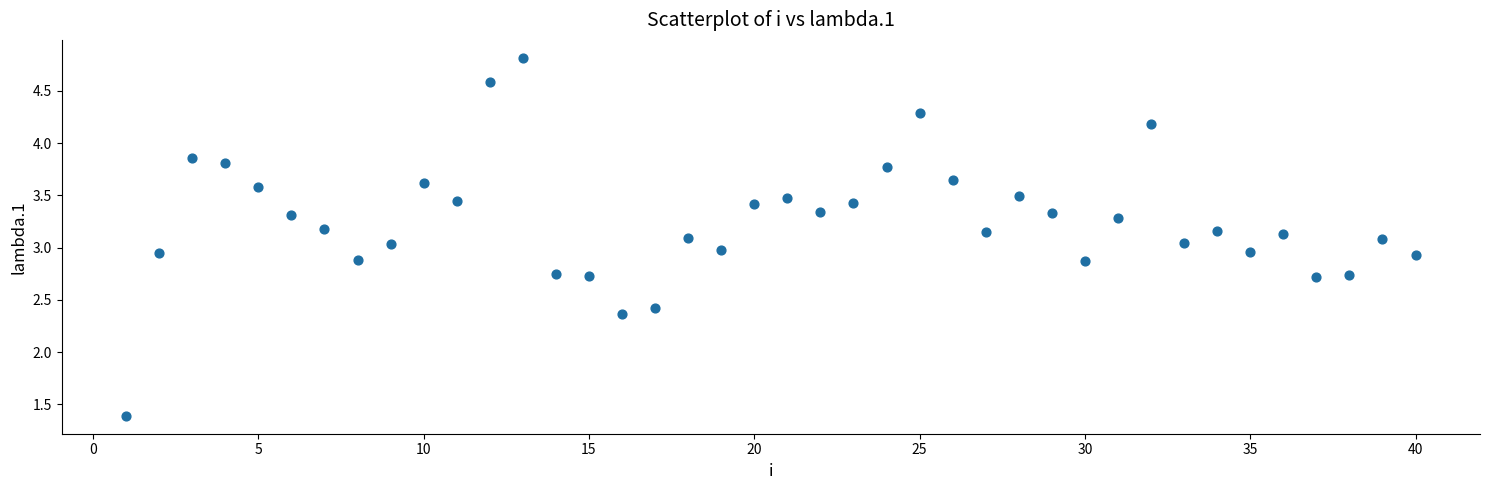

What is the range of Y values (max minus min)?

3.4